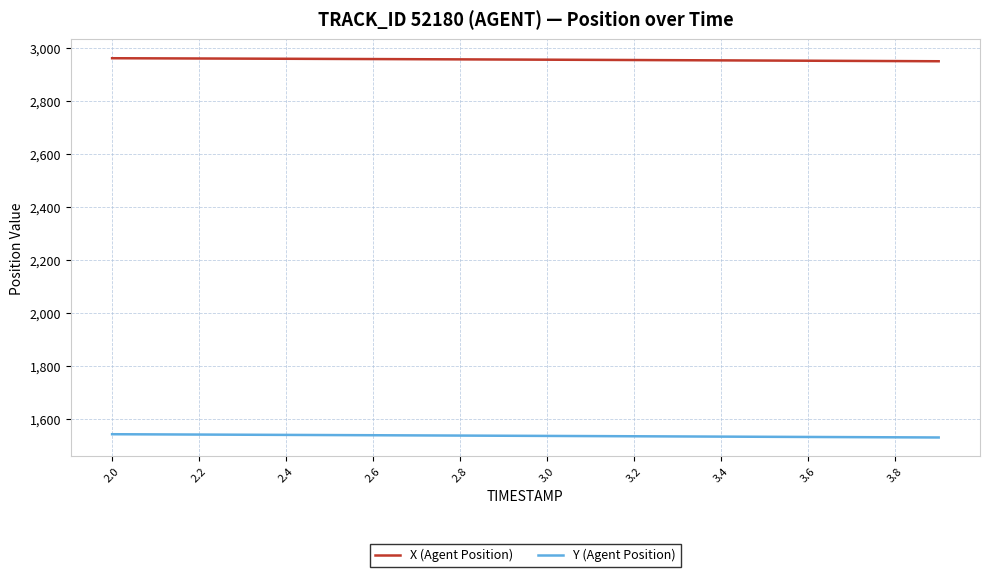

True or false: Y (Agent Position) and X (Agent Position) intersect in this chart.

False